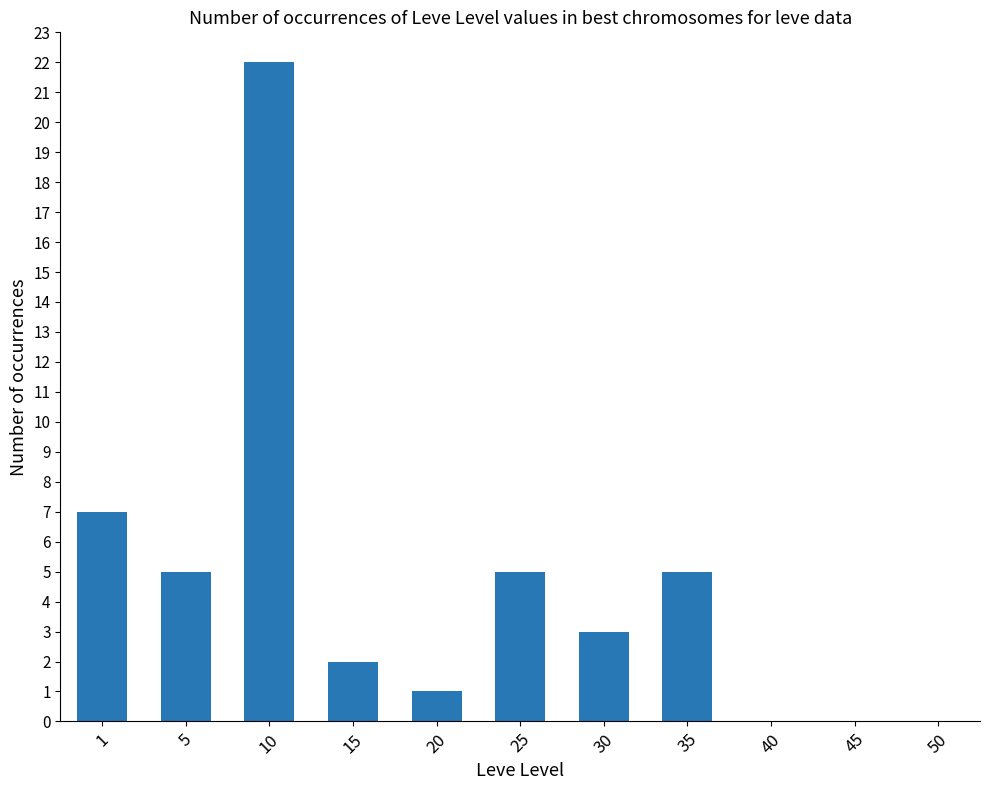

Is it true that the value at 15 is 2?

True